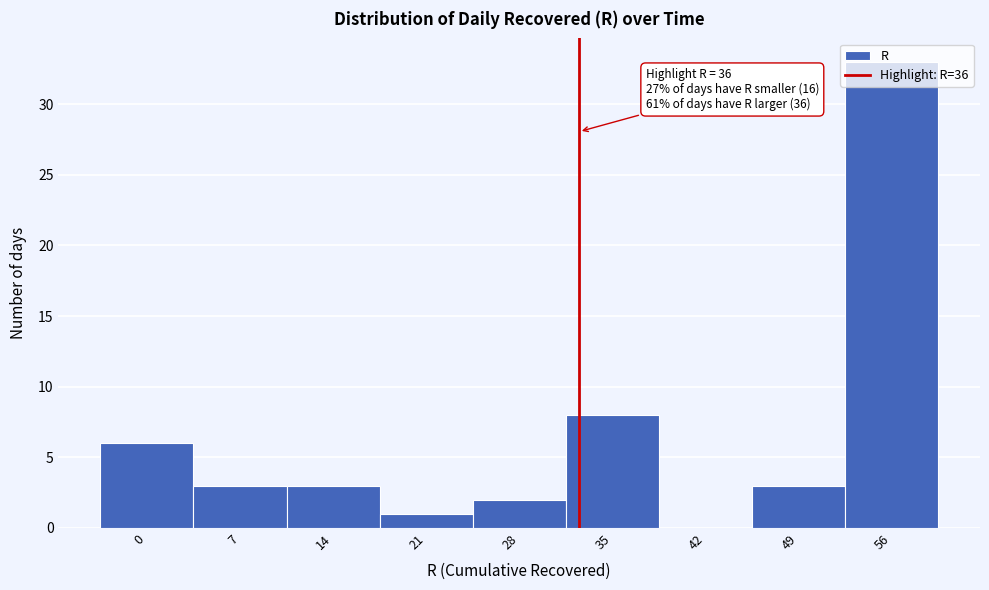

Is it true that the value at 7 is 3?

True